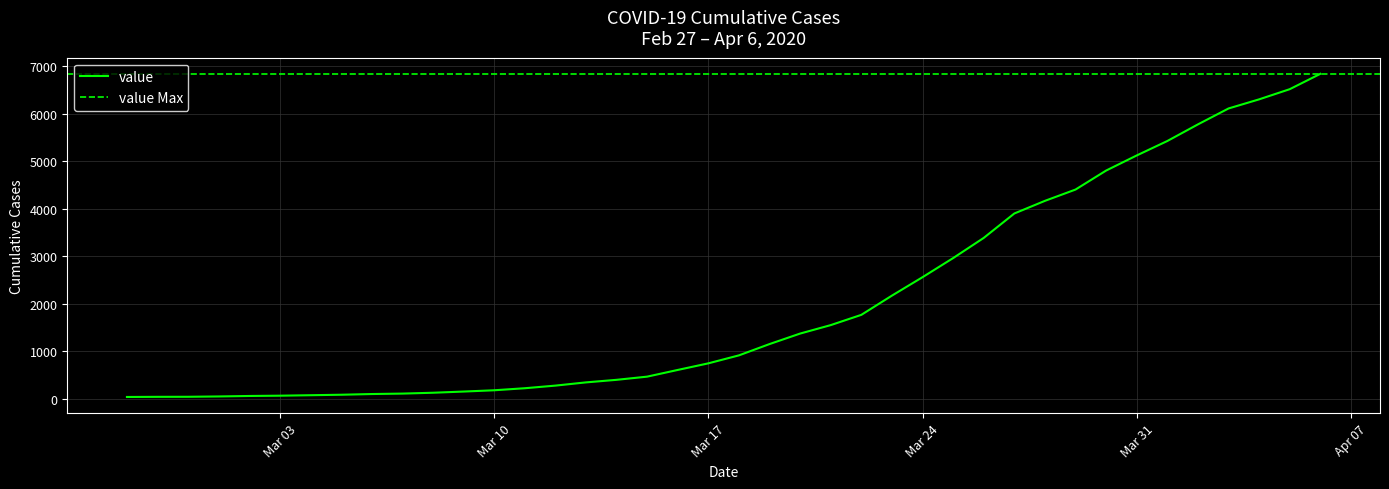

The chart shows a value of 610 at 2020-03-16. True or false?

True